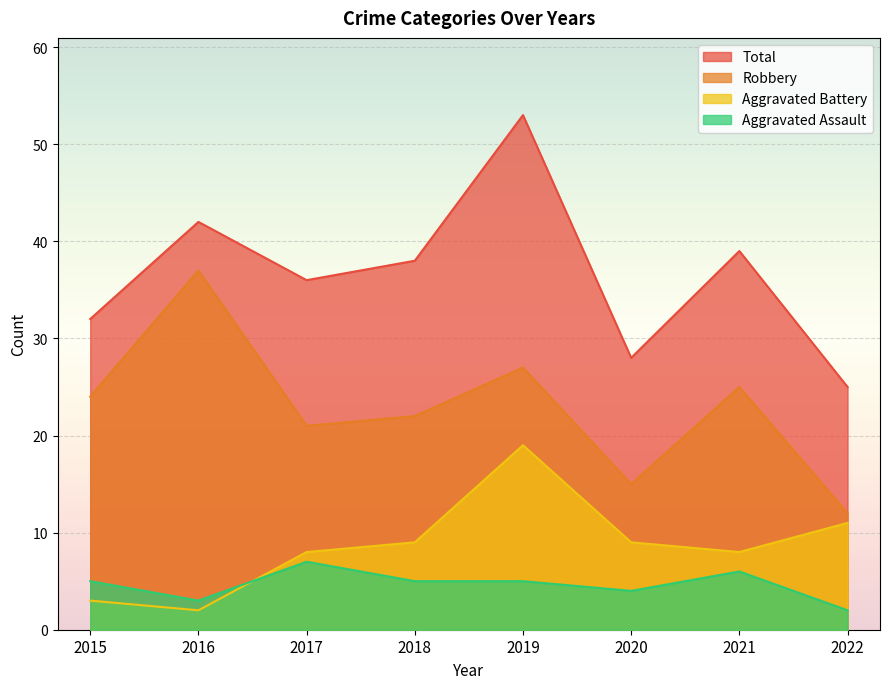

What is the value of the Robbery point at the 2nd from the left?

37